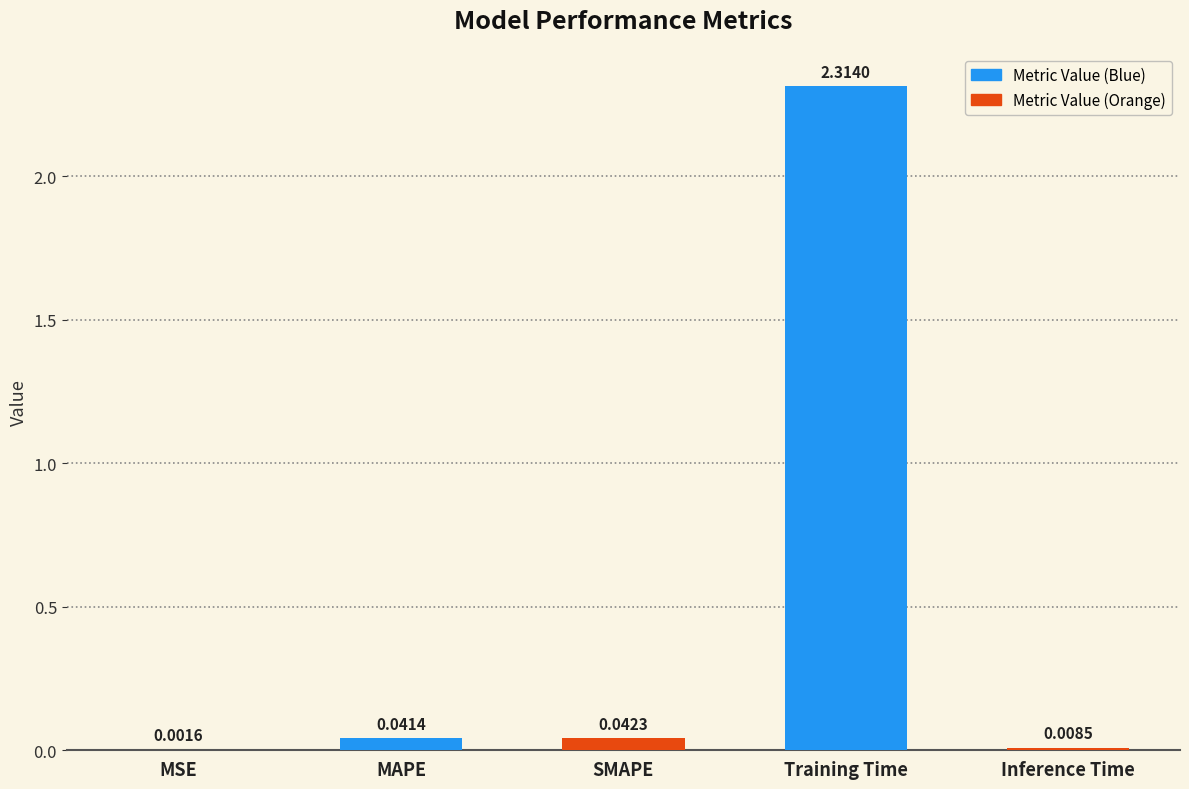

Which category has the highest value across all series?

Training Time